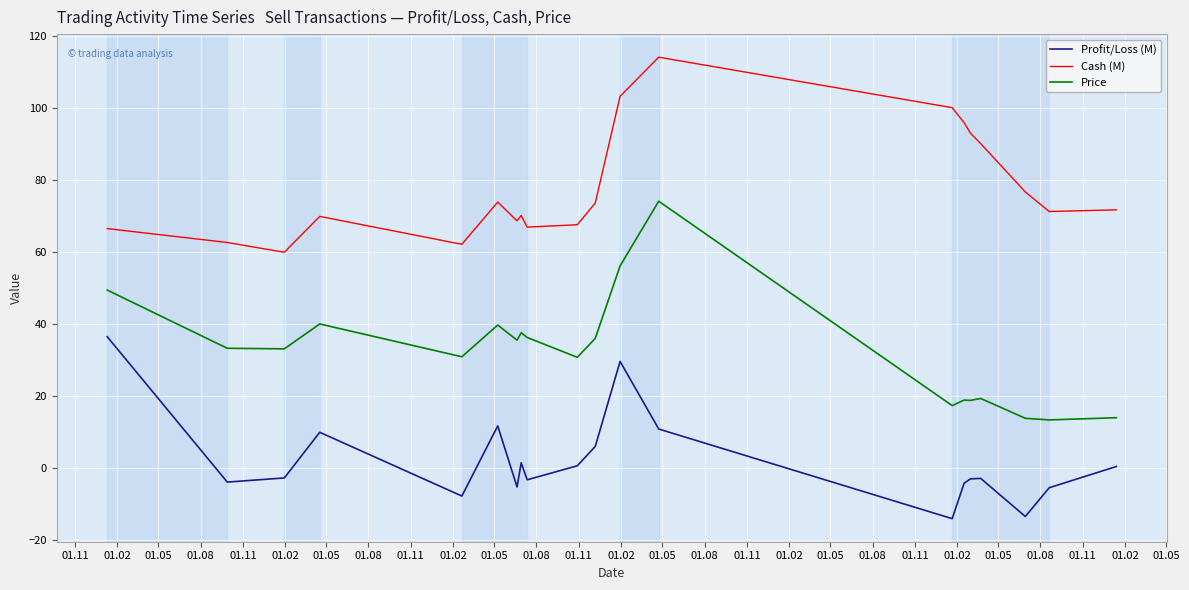

Which series has the largest total across all categories?

Cash (M)